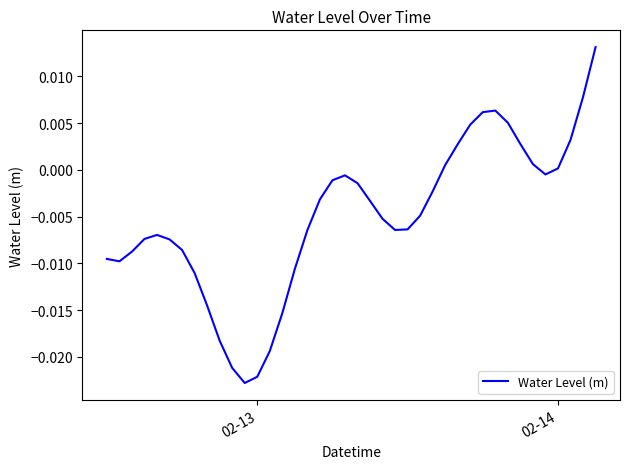

How many lines are shown in the chart?

1